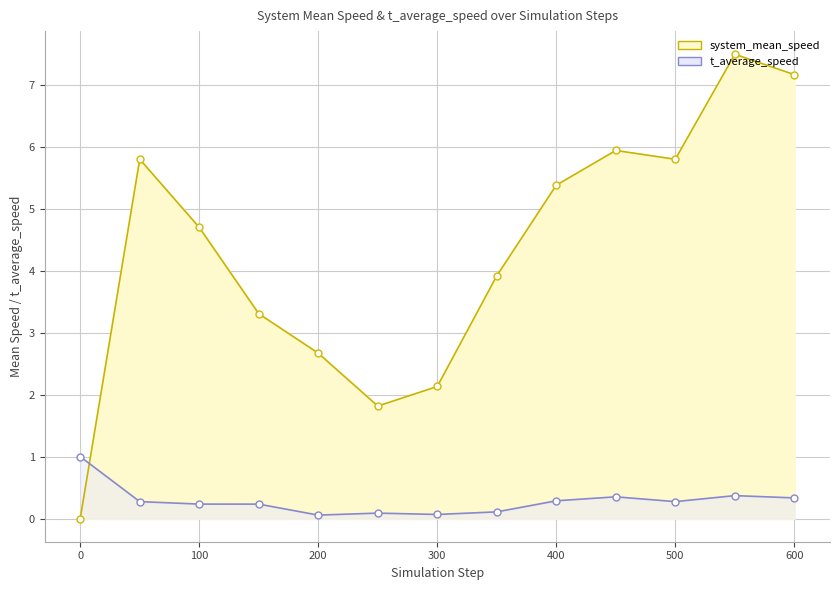

Which series has the largest total across all categories?

system_mean_speed